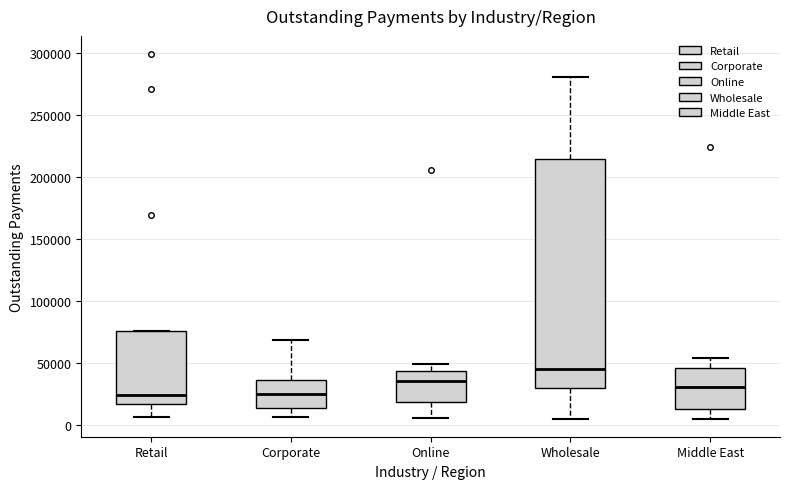

Reading left to right, transcribe this box plot: for each box, give where its median line is, the range the box spans, and where its two whiskers end, as read against the y-axis. The values are not printed on the chart, so give them approximately, as read against the axis.

Retail: median 25000, box 15000 to 75000, whiskers 5000 to 75000
Corporate: median 25000, box 15000 to 35000, whiskers 5000 to 70000
Online: median 35000, box 20000 to 45000, whiskers 5000 to 50000
Wholesale: median 45000, box 30000 to 215000, whiskers 5000 to 280000
Middle East: median 30000, box 15000 to 45000, whiskers 5000 to 55000